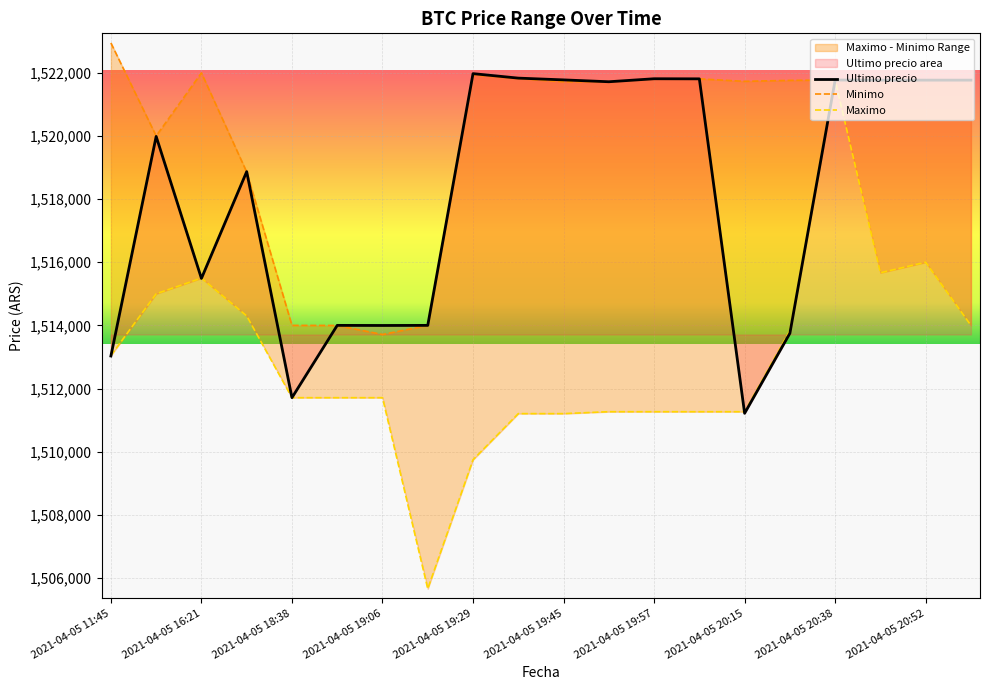

True or false: Maximo and Minimo cross at least once.

False